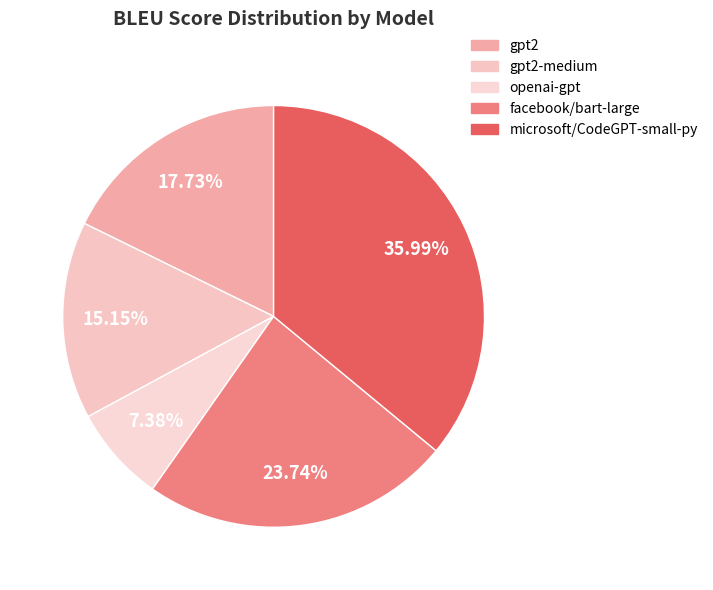

To the nearest percent, what is the average slice percentage?

20%